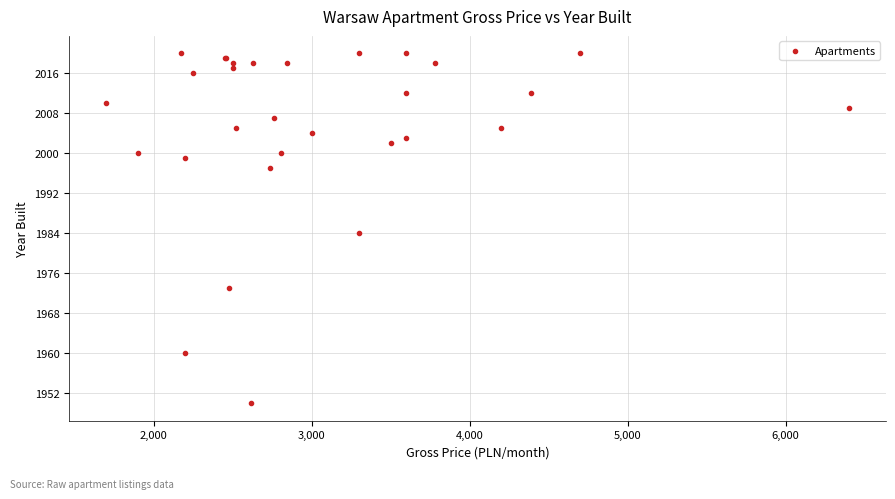

What Y value in the scatter plot is closest to 1985?

1984